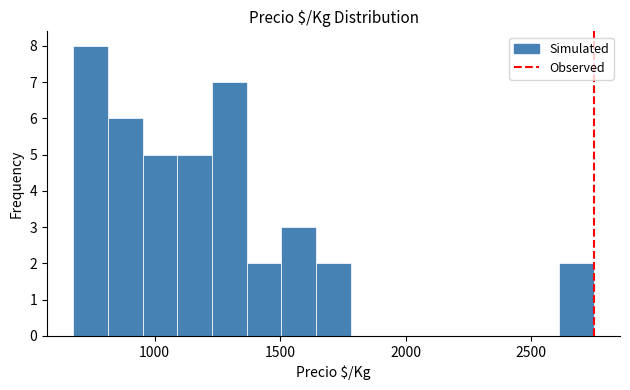

Around what value on the x-axis is the tallest bar? Give the approximate position of its centre, as read against the axis.

750